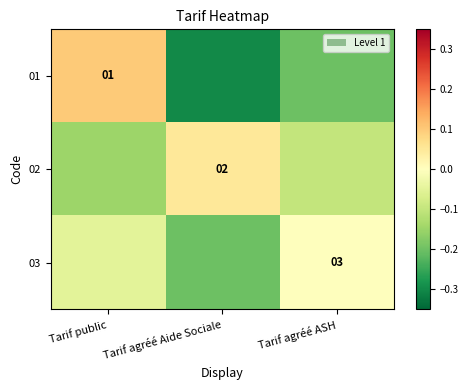

Is it true that 02 equals -0.1 at Tarif agréé ASH?

True